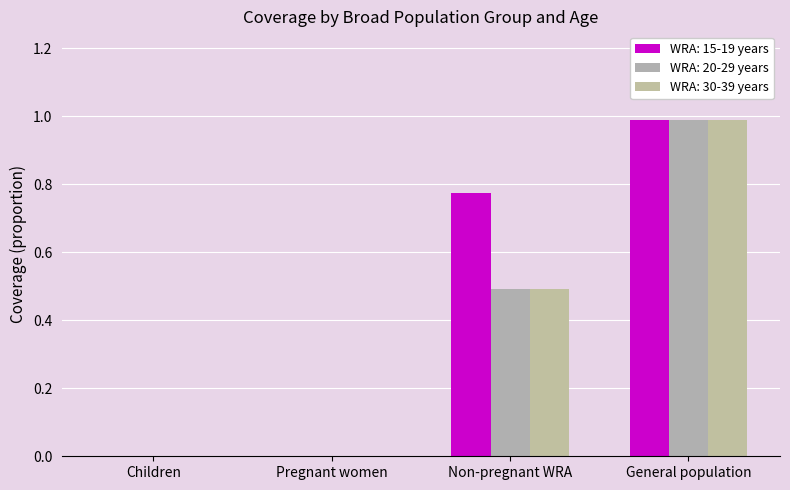

Which series has the largest total across all categories?

WRA: 15-19 years